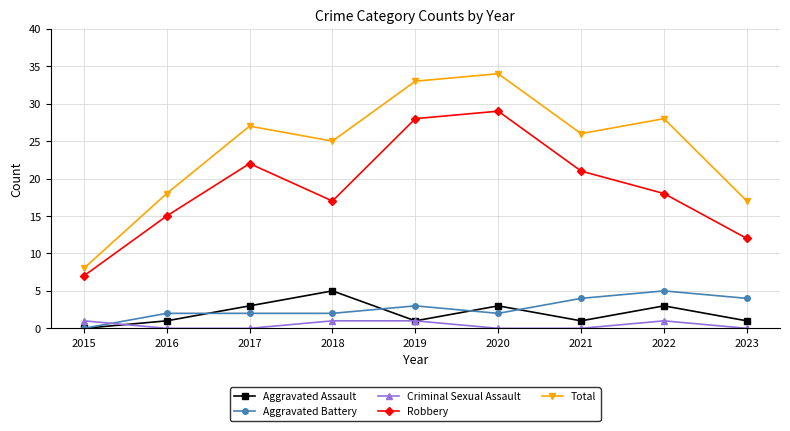

Is it true that Robbery equals 22 at 2017?

True